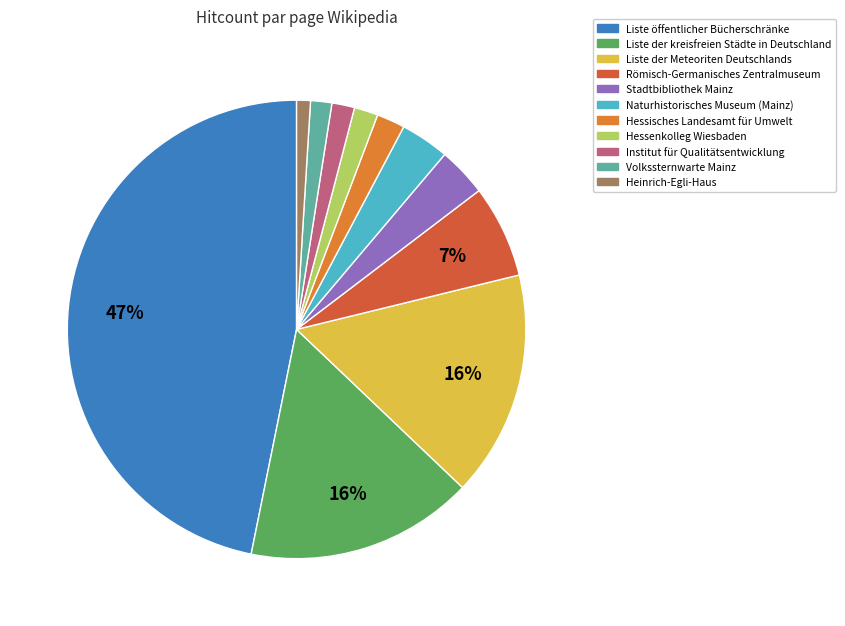

What is the largest slice in the pie chart?

Liste öffentlicher Bücherschränke